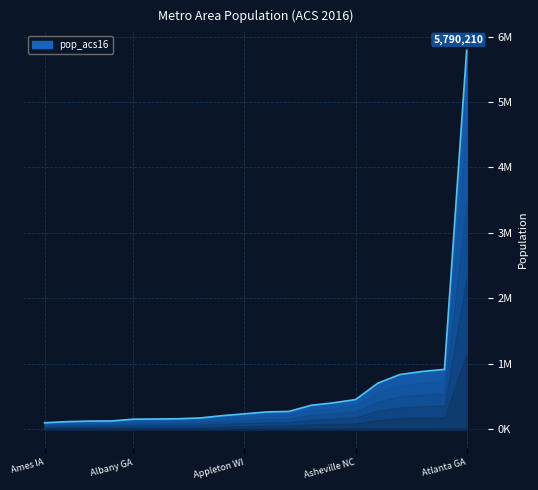

Is this an area chart (filled region under the line)?

Yes